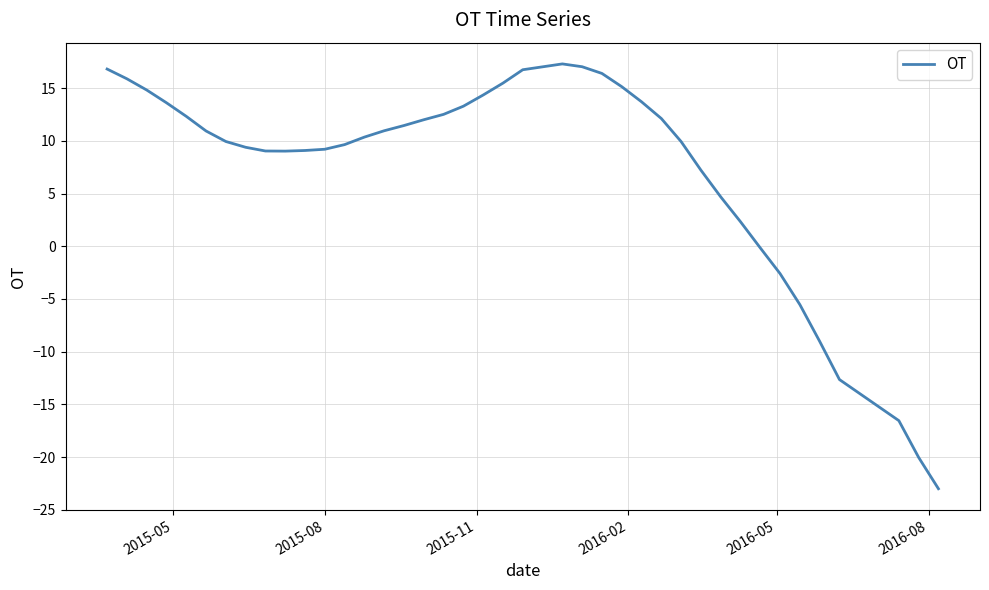

What is the difference between the maximum and minimum values?

40.3